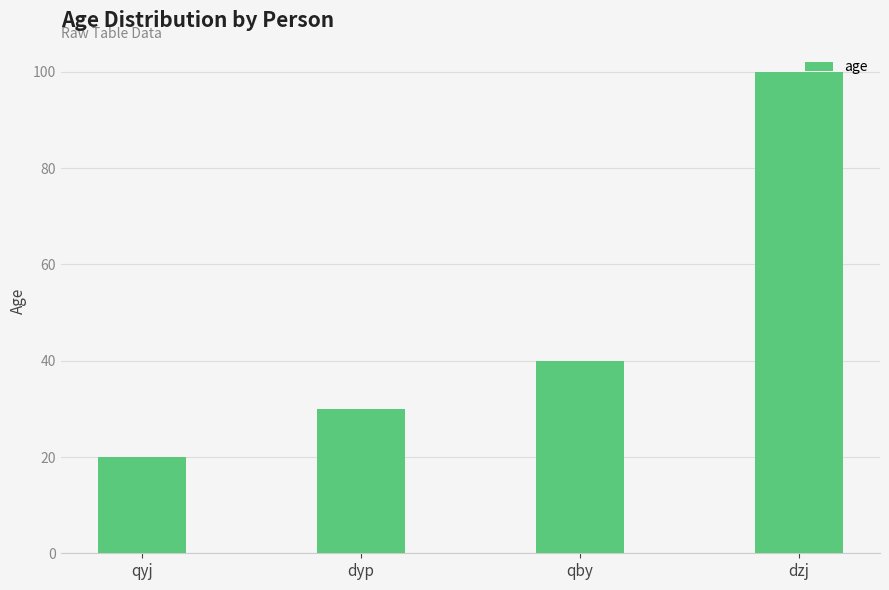

Between qby and qyj, which is larger?

qby